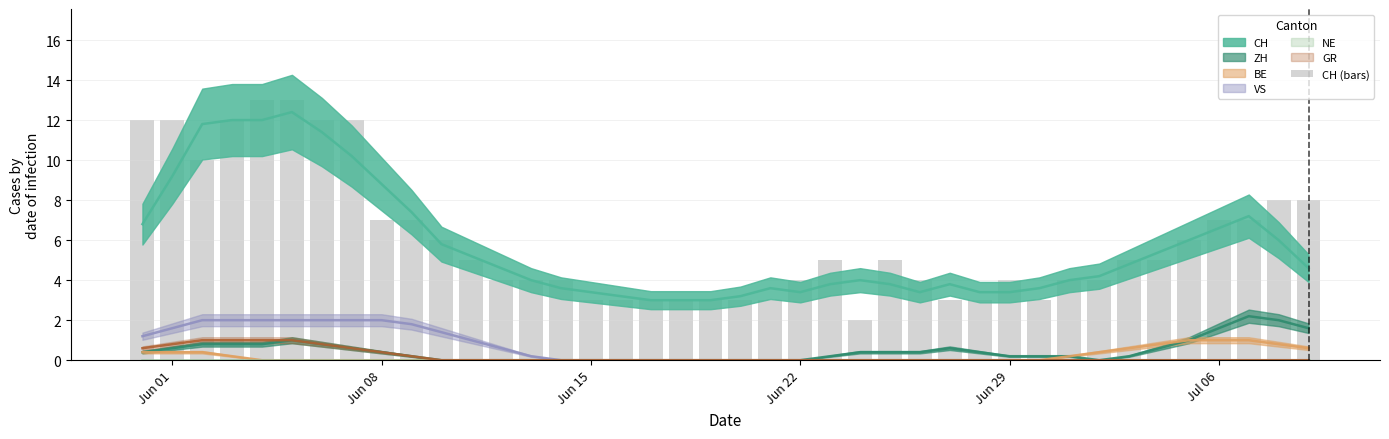

How many categories are shown in the chart?

40